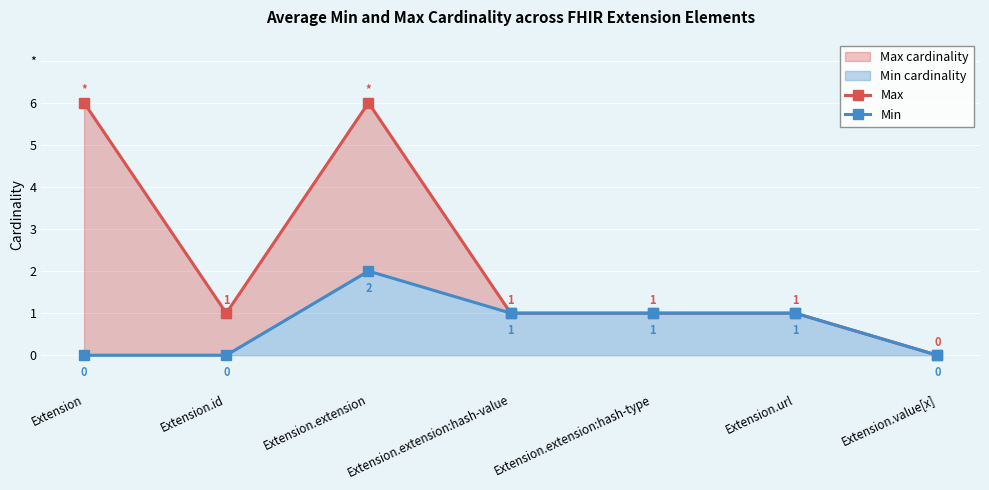

What is the highest value of the Min series?

2